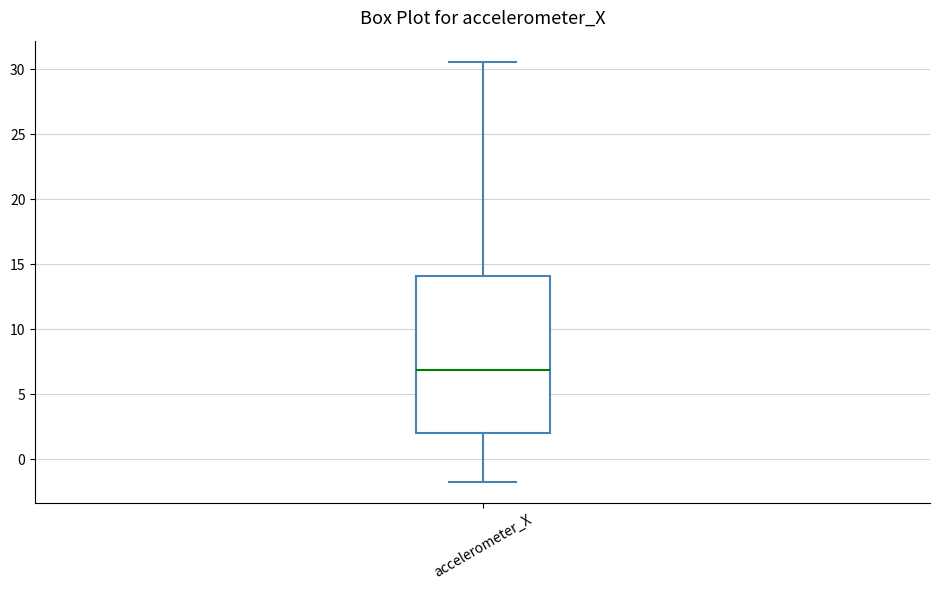

Transcribe this box plot: give where the median line is, the range the box spans, and where the two whiskers end, as read against the y-axis. The values are not printed on the chart, so give them approximately, as read against the axis.

median 7.0, box 2.0 to 14.0, whiskers -1.5 to 30.5